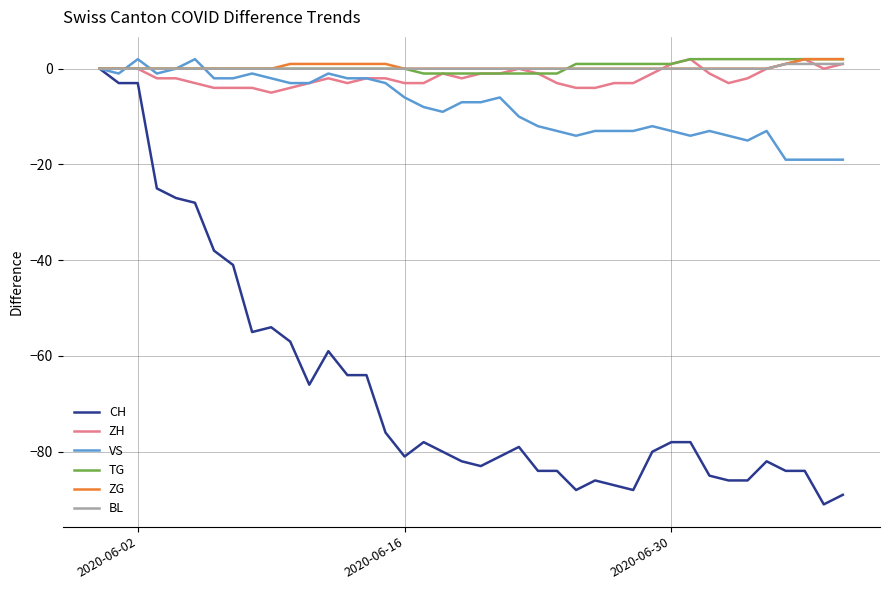

Which series has the widest spread of values?

CH